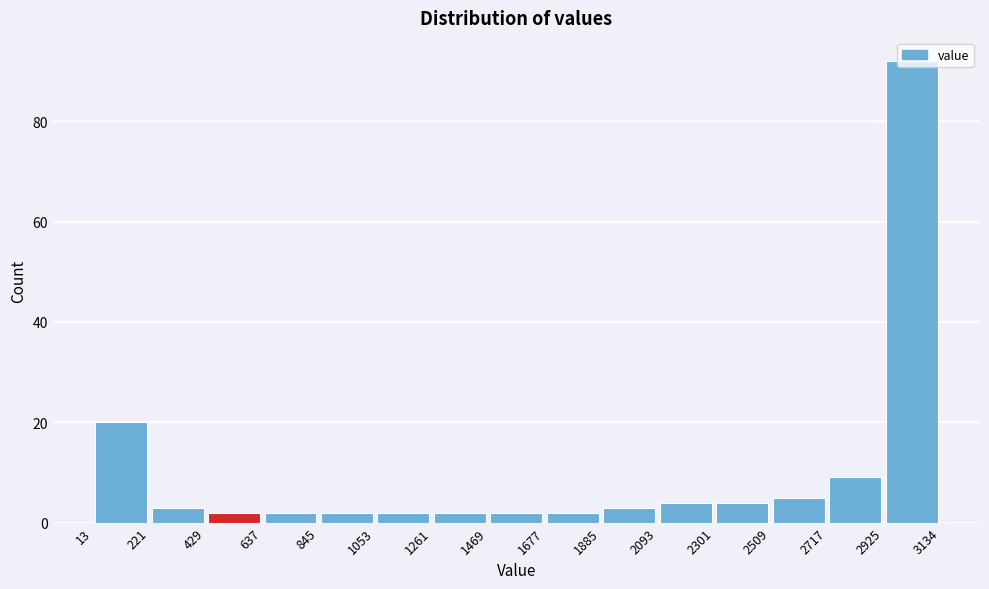

How tall is the bar that spans 429 to 637 on the x-axis? The values are not printed on the chart, so give them approximately, as read against the axis.

2